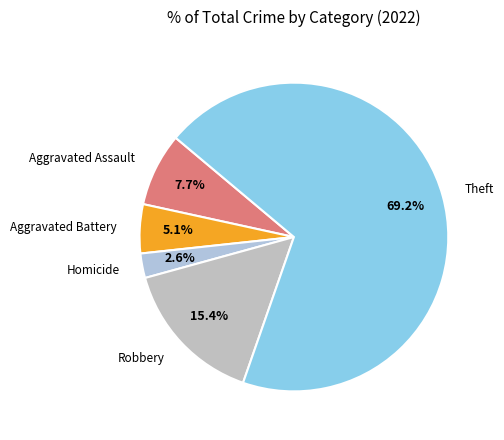

Is there a majority slice in this chart?

Yes